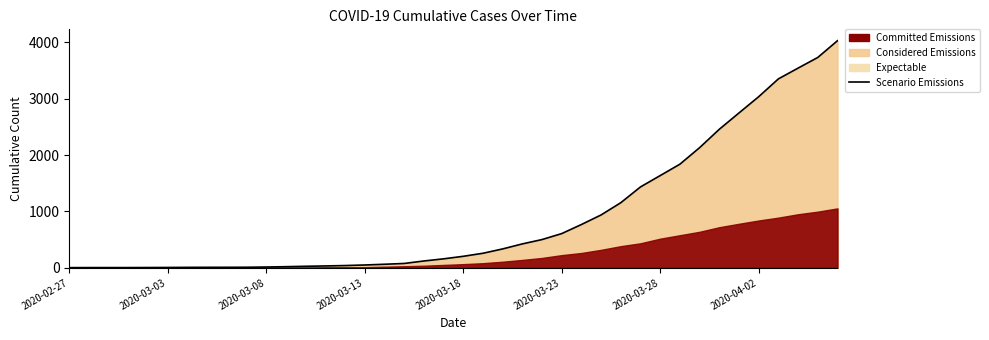

Reading right to left, what are all the values shown in this chart?

4028	3731	3542	3351	3035	2747	2457	2131	1838	1636	1435	1155	938	768	607	501	424	335	258	204	159	121	77	63	50	40	33	27	20	14	10	9	9	8	6	5	4	4	4	3